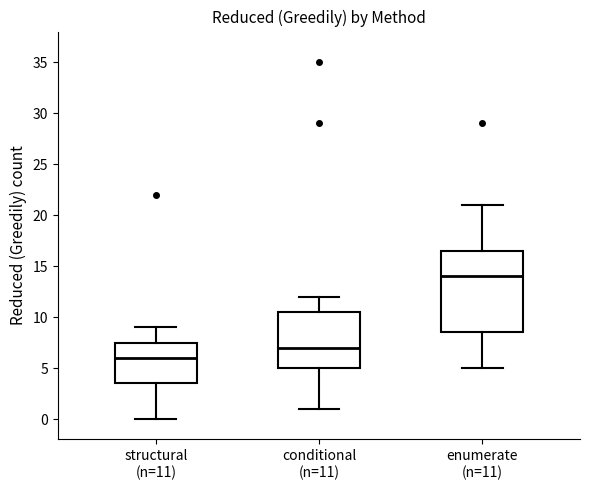

Which box's median line is the highest?

enumerate (n=11)